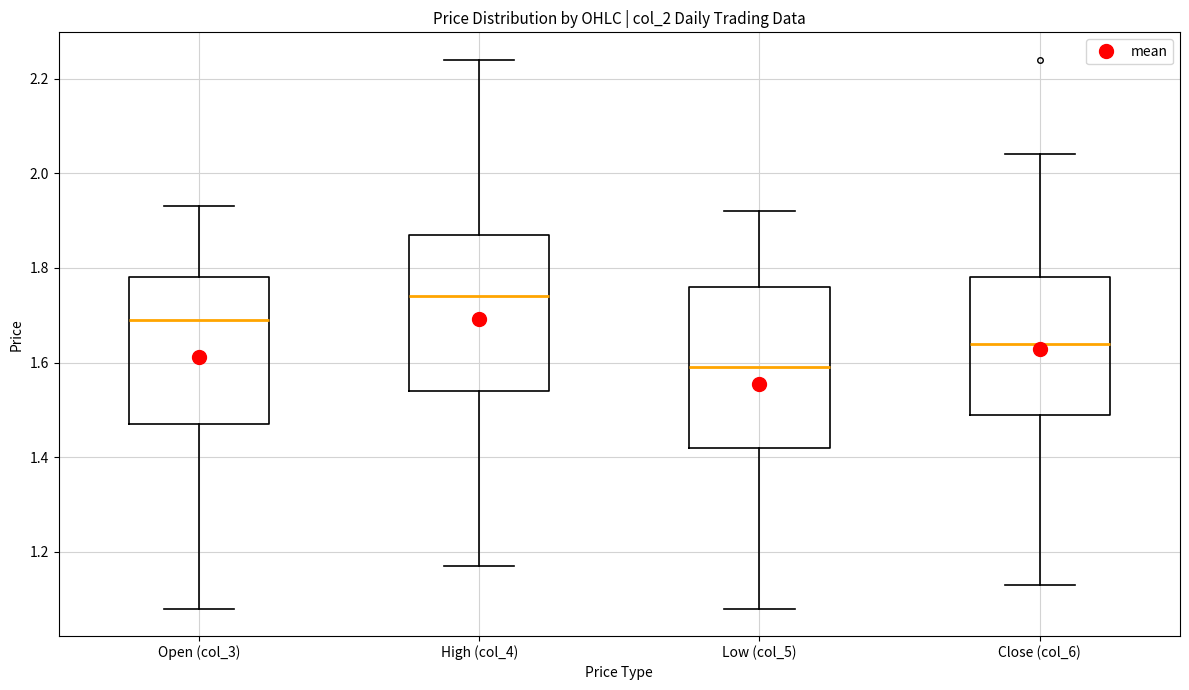

Reading left to right, read every box against the y-axis: the position of its median line, the range the box covers, and the ends of its whiskers. The values are not printed on the chart, so give them approximately, as read against the axis.

Open (col_3): median 1.70, box 1.48 to 1.78, whiskers 1.08 to 1.94
High (col_4): median 1.74, box 1.54 to 1.88, whiskers 1.18 to 2.24
Low (col_5): median 1.60, box 1.42 to 1.76, whiskers 1.08 to 1.92
Close (col_6): median 1.64, box 1.50 to 1.78, whiskers 1.14 to 2.04